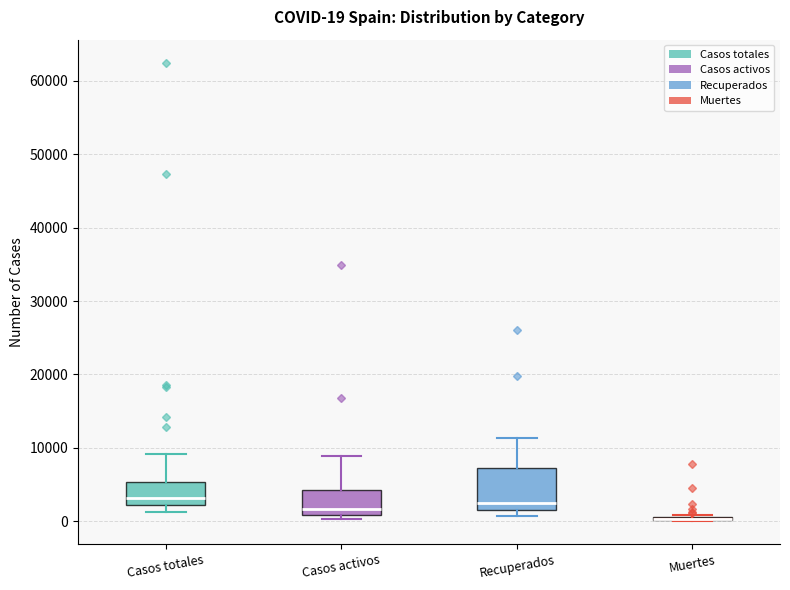

Which box is the tallest, from its lower edge to its upper edge?

Recuperados